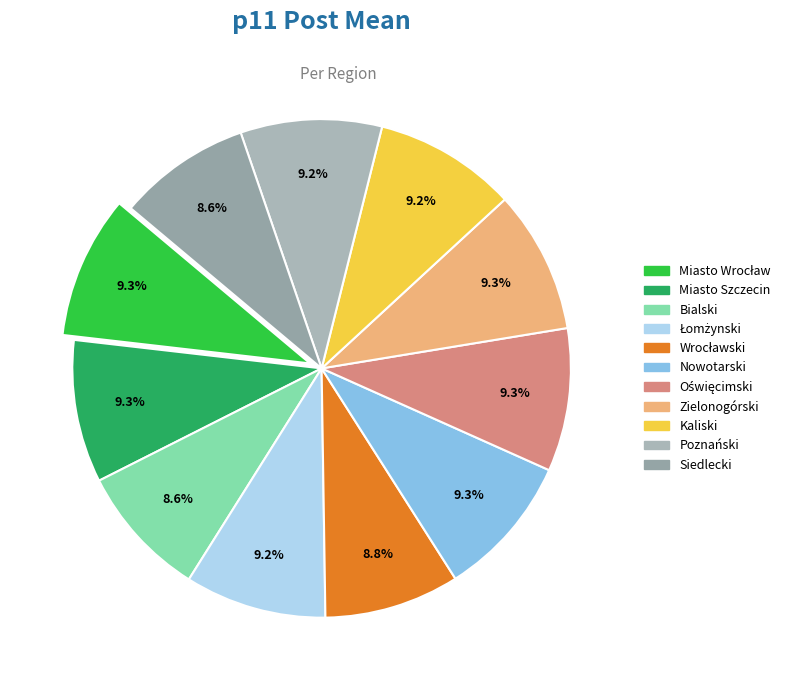

How many slices are in this pie chart?

11